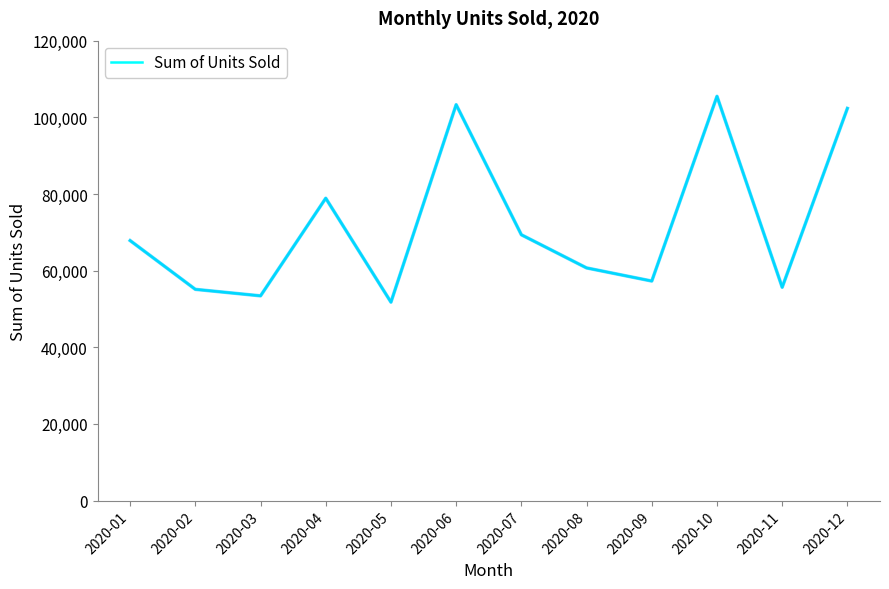

Reading left to right, extract all data points from this chart.

2020-01=67841	2020-02=55115	2020-03=53420	2020-04=78893	2020-05=51771	2020-06=103302	2020-07=69355	2020-08=60705	2020-09=57280	2020-10=105482	2020-11=55650	2020-12=102336